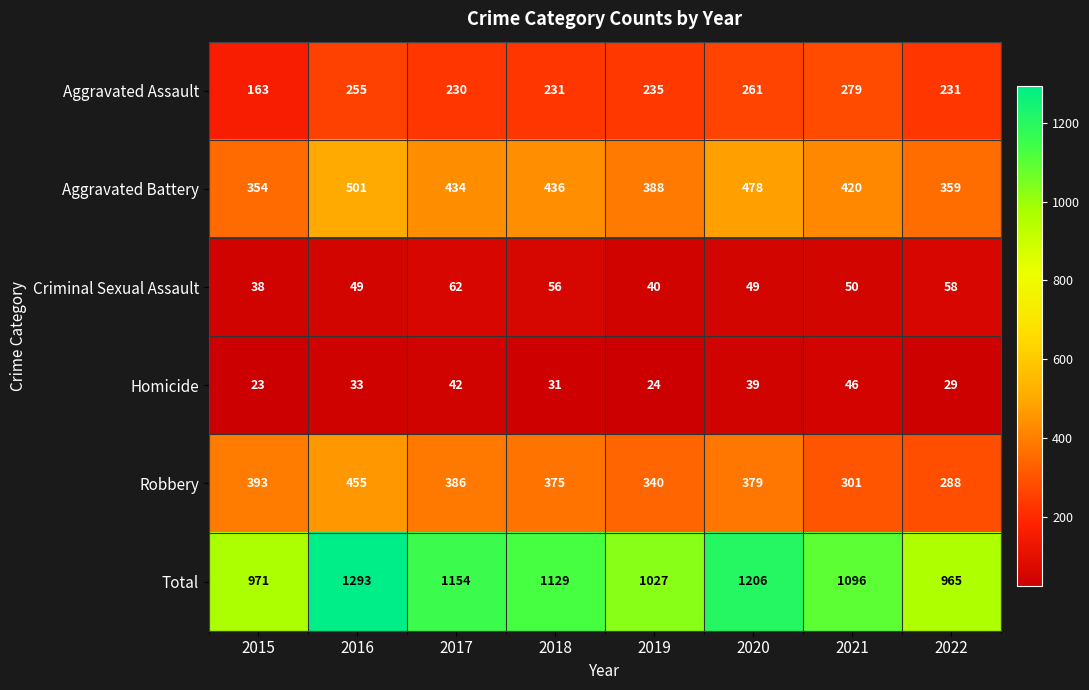

Which series has the widest spread of values?

Total